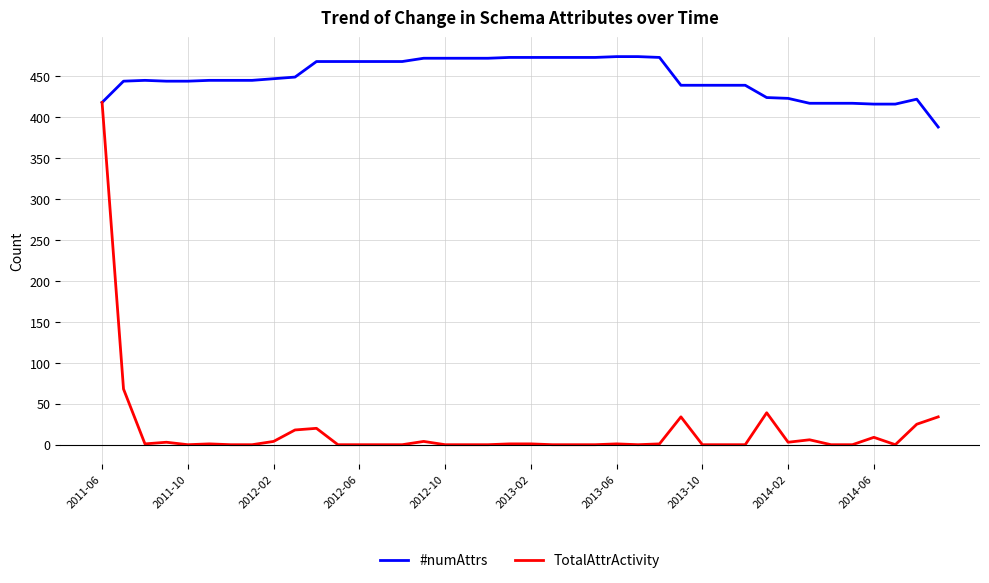

List the series in order of their overall mean, lowest first.

TotalAttrActivity, #numAttrs